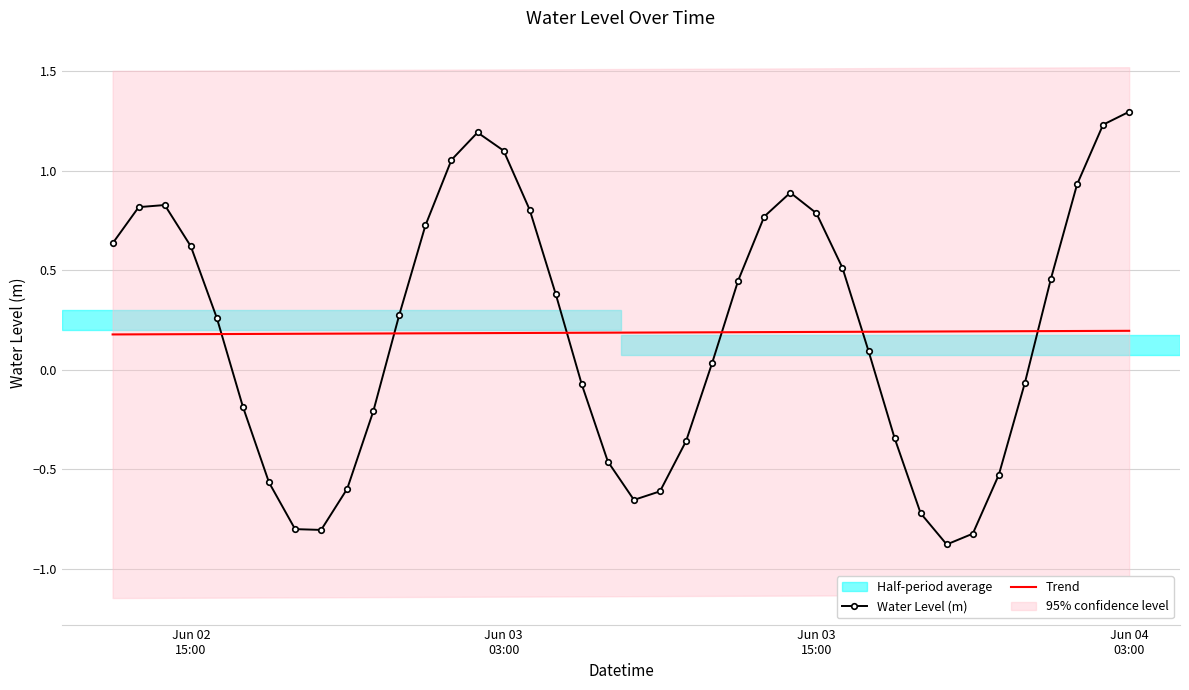

After their last crossing, which series has the higher values: Trend or Water Level (m)?

Water Level (m)